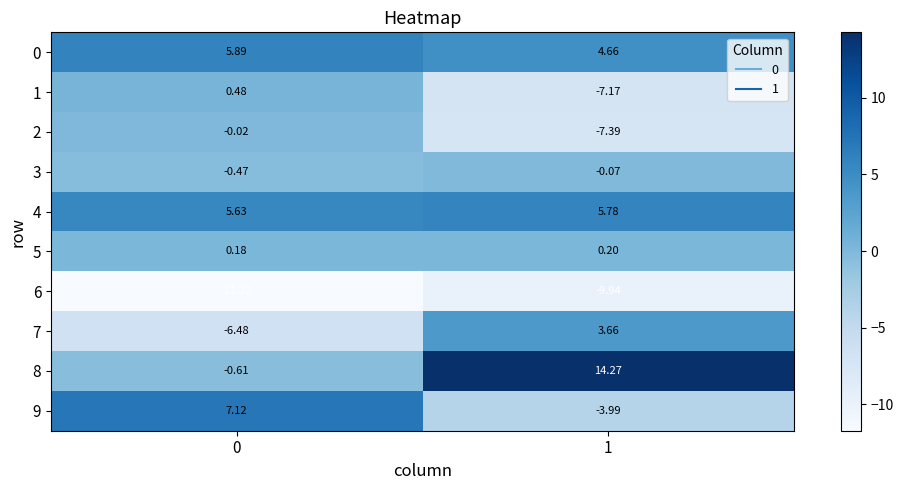

How many data points does each series have?

2